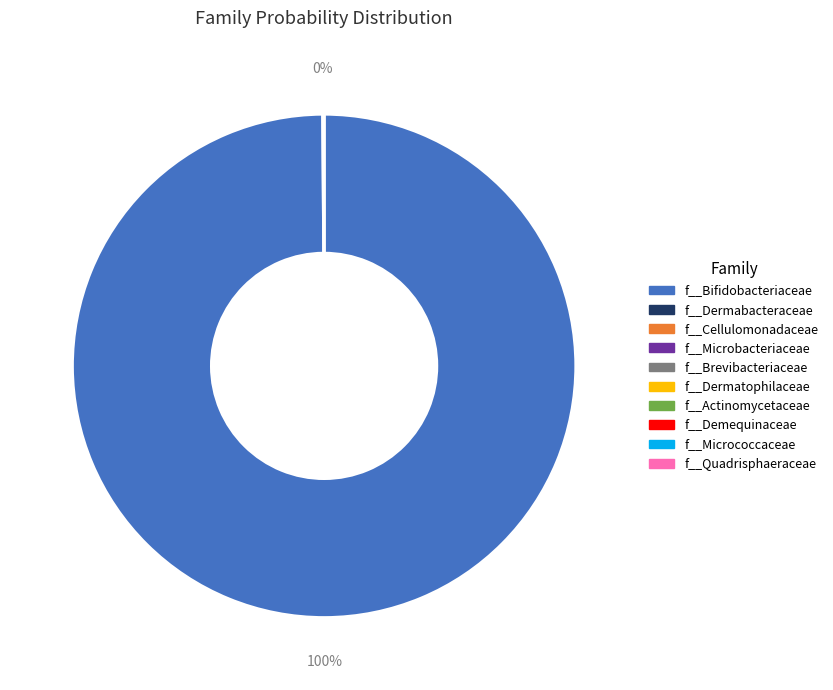

To the nearest percent, what is the average slice percentage?

10%